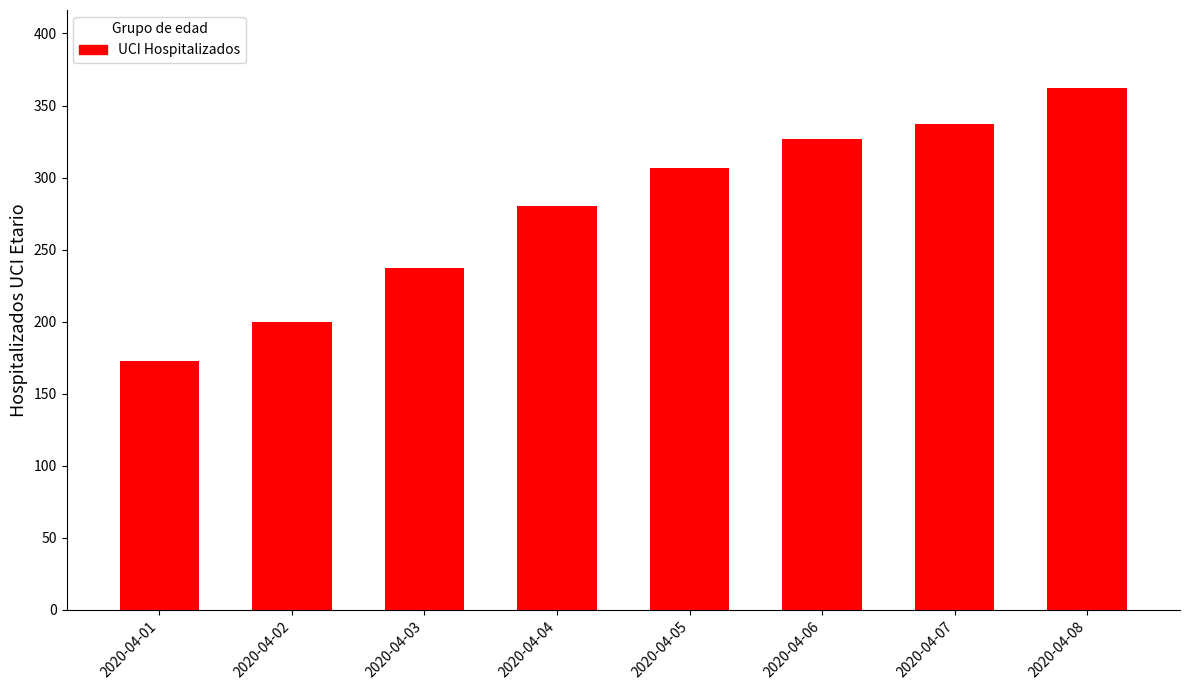

Reading left to right, list all the values displayed in this chart.

173	200	237	280	307	327	337	362